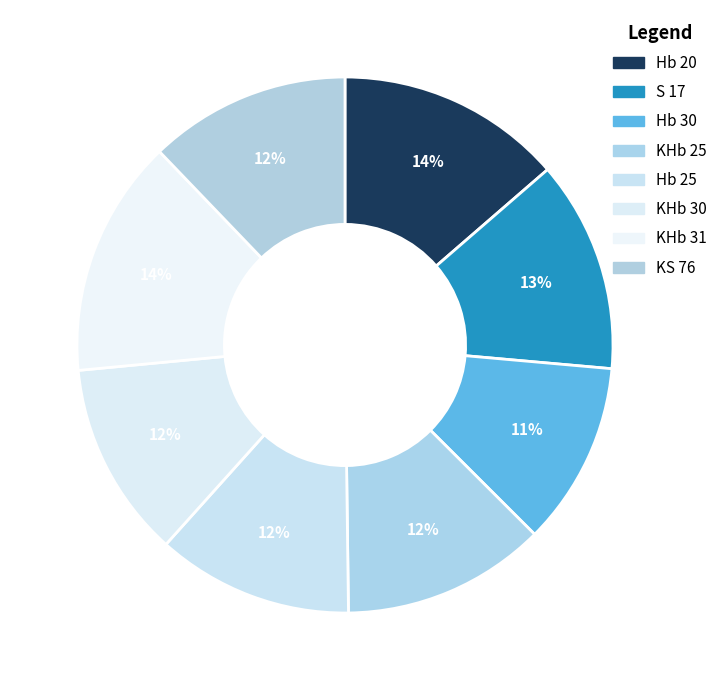

To the nearest percent, what is the average slice percentage?

12%